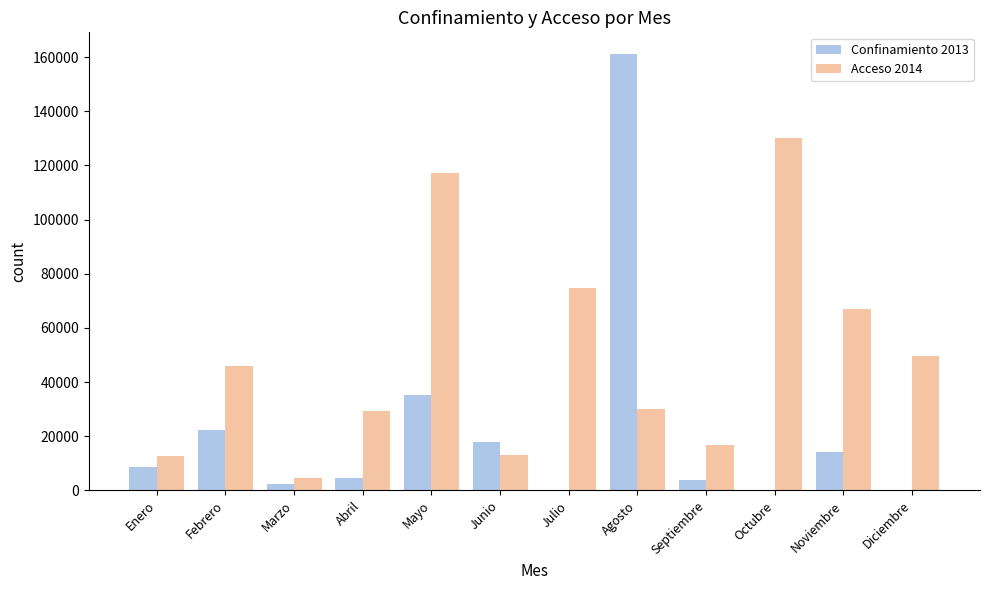

What is the maximum value shown in the chart?

161054